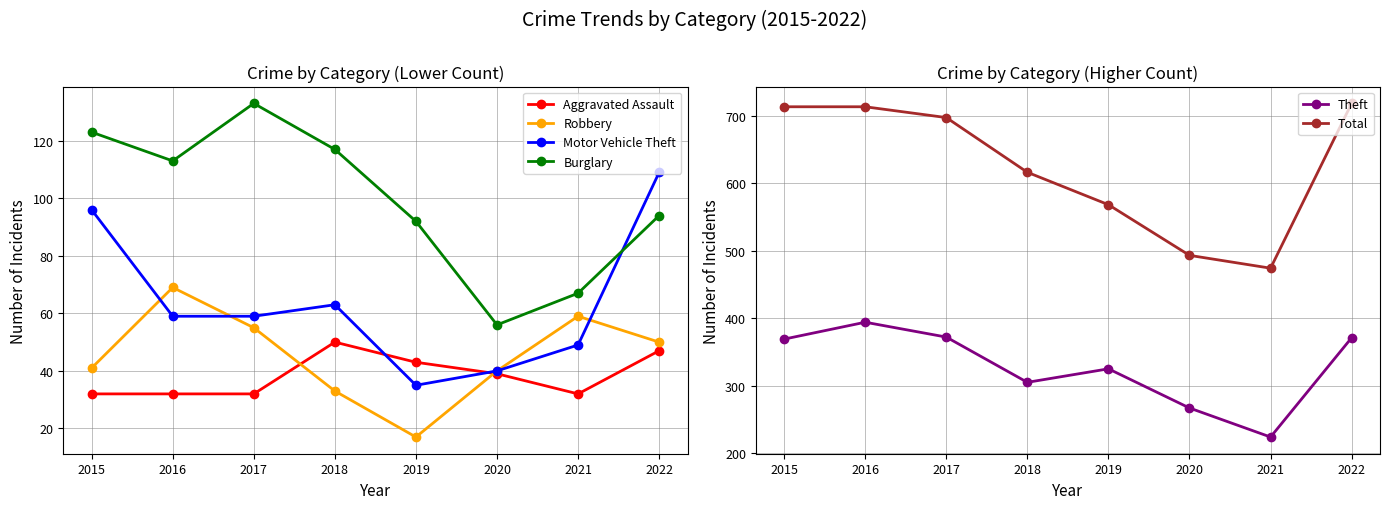

Does the chart have visible grid lines?

Yes